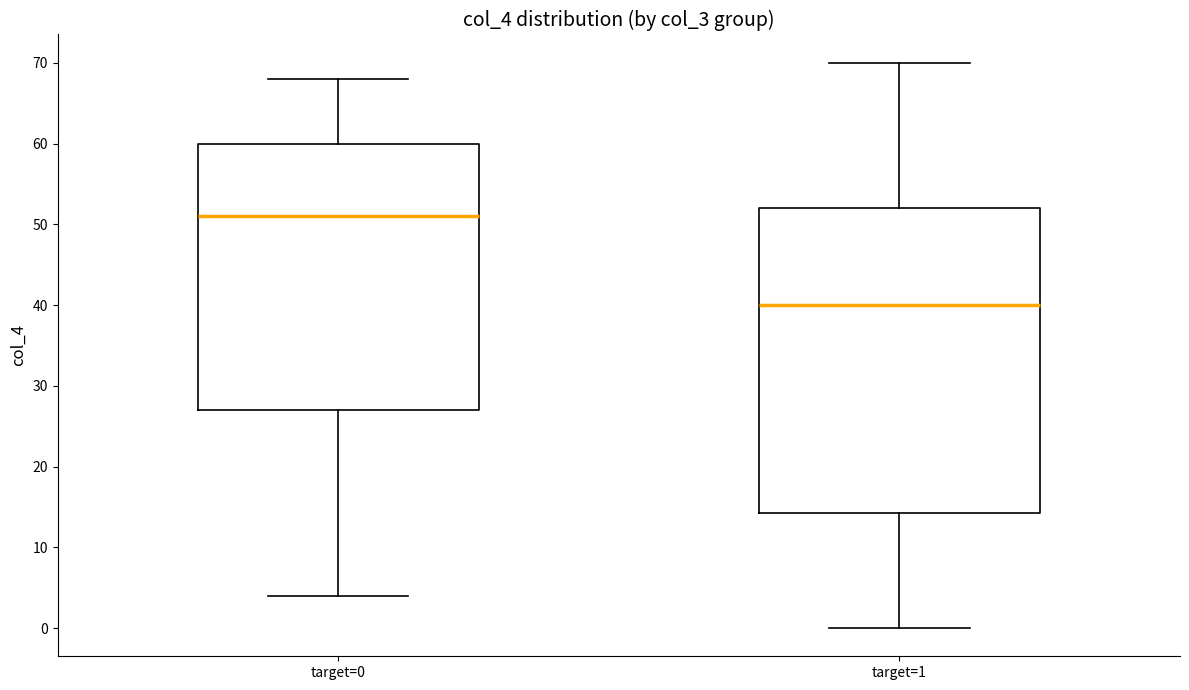

Where does the upper whisker of the box for target=1 end on the y-axis? The values are not printed on the chart, so give them approximately, as read against the axis.

70